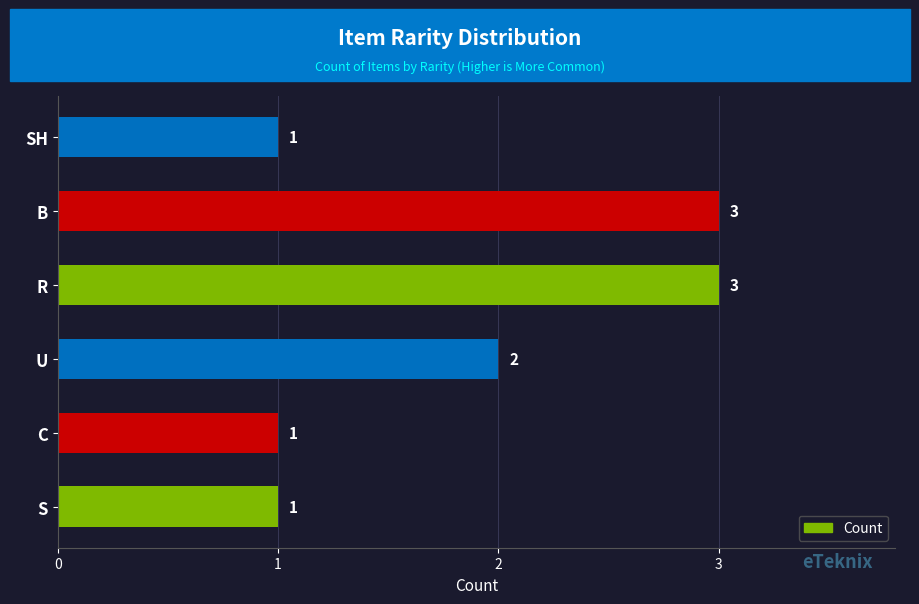

Reading bottom to top, list all the values displayed in this chart.

1	1	2	3	3	1